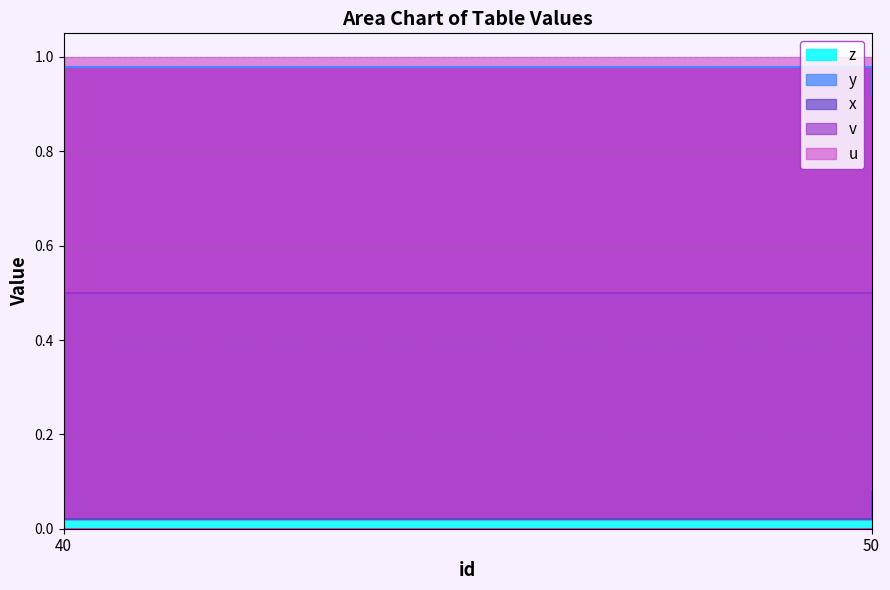

At how many categories does at least one series exceed 0?

4